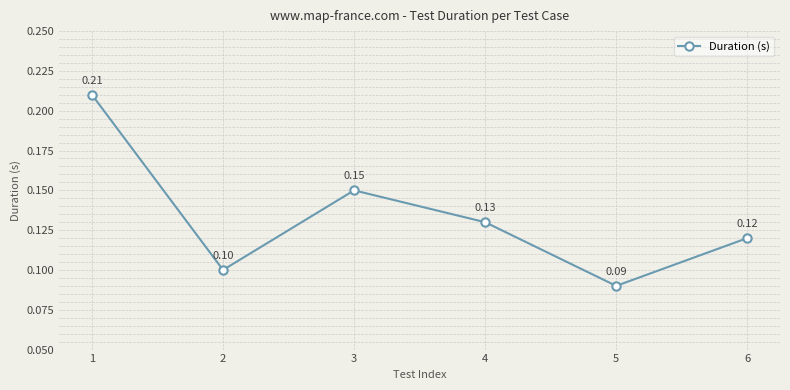

Count the values in the range 0 to 1.

6